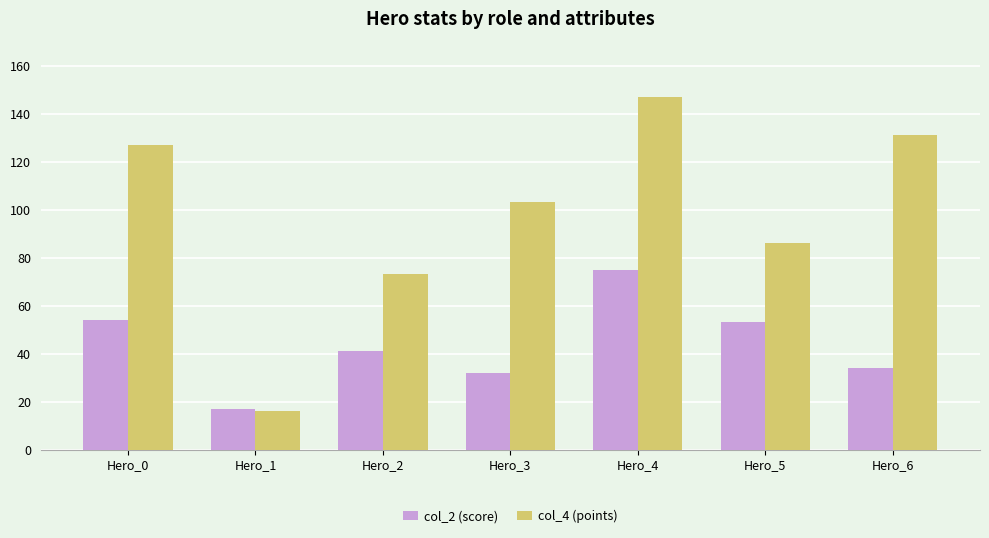

What is the average value of the col_4 (points) series?

98